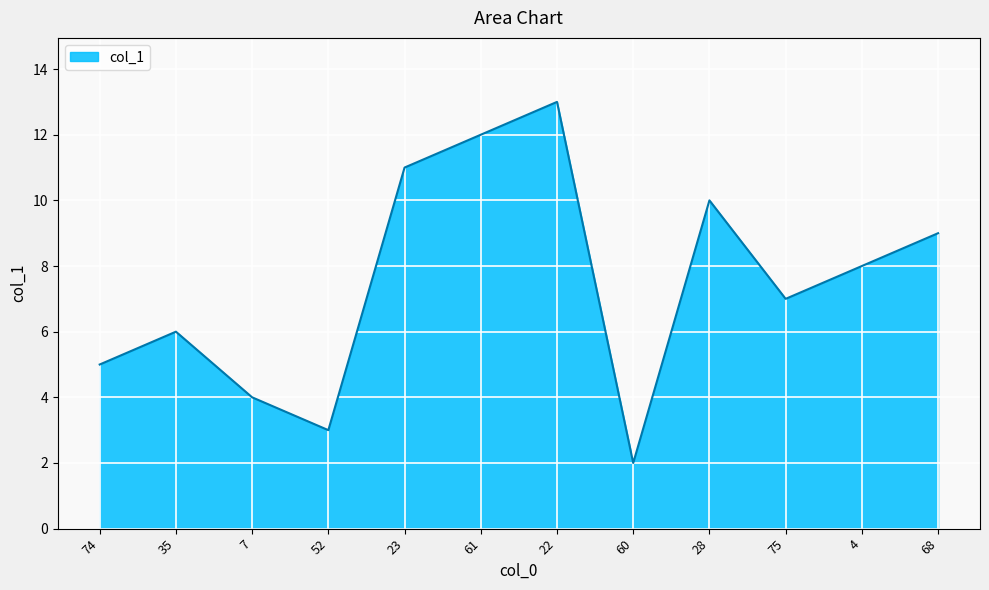

How many interior local peaks (higher than both neighbors) does the data have?

3